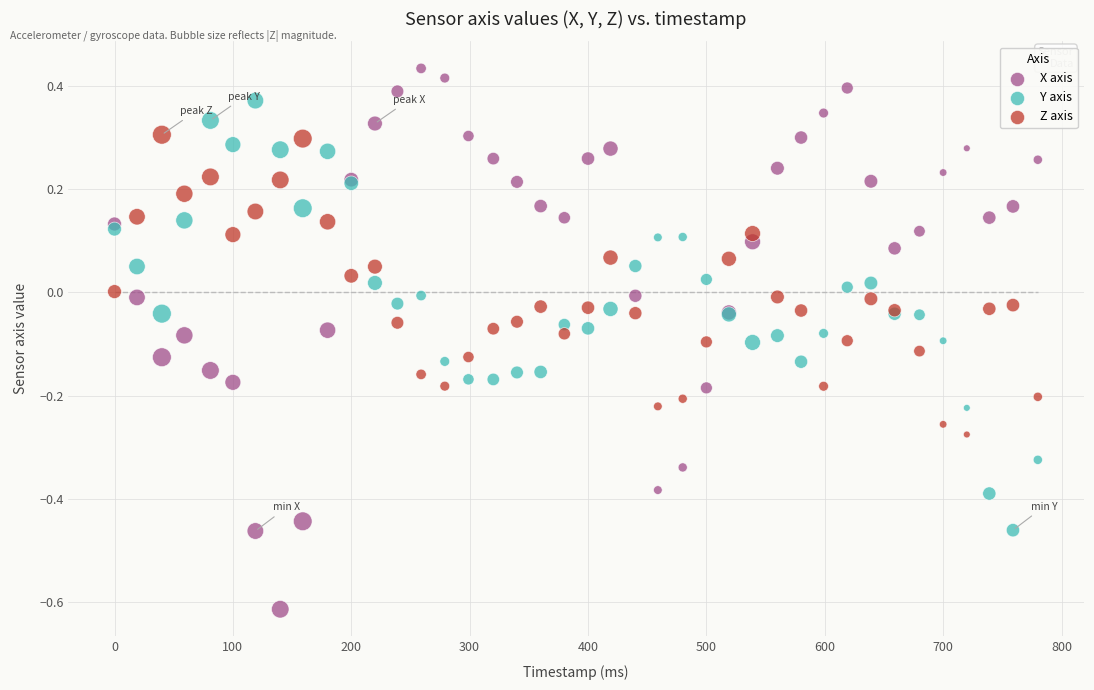

What are all the series names shown in the legend?

X axis, Y axis, Z axis